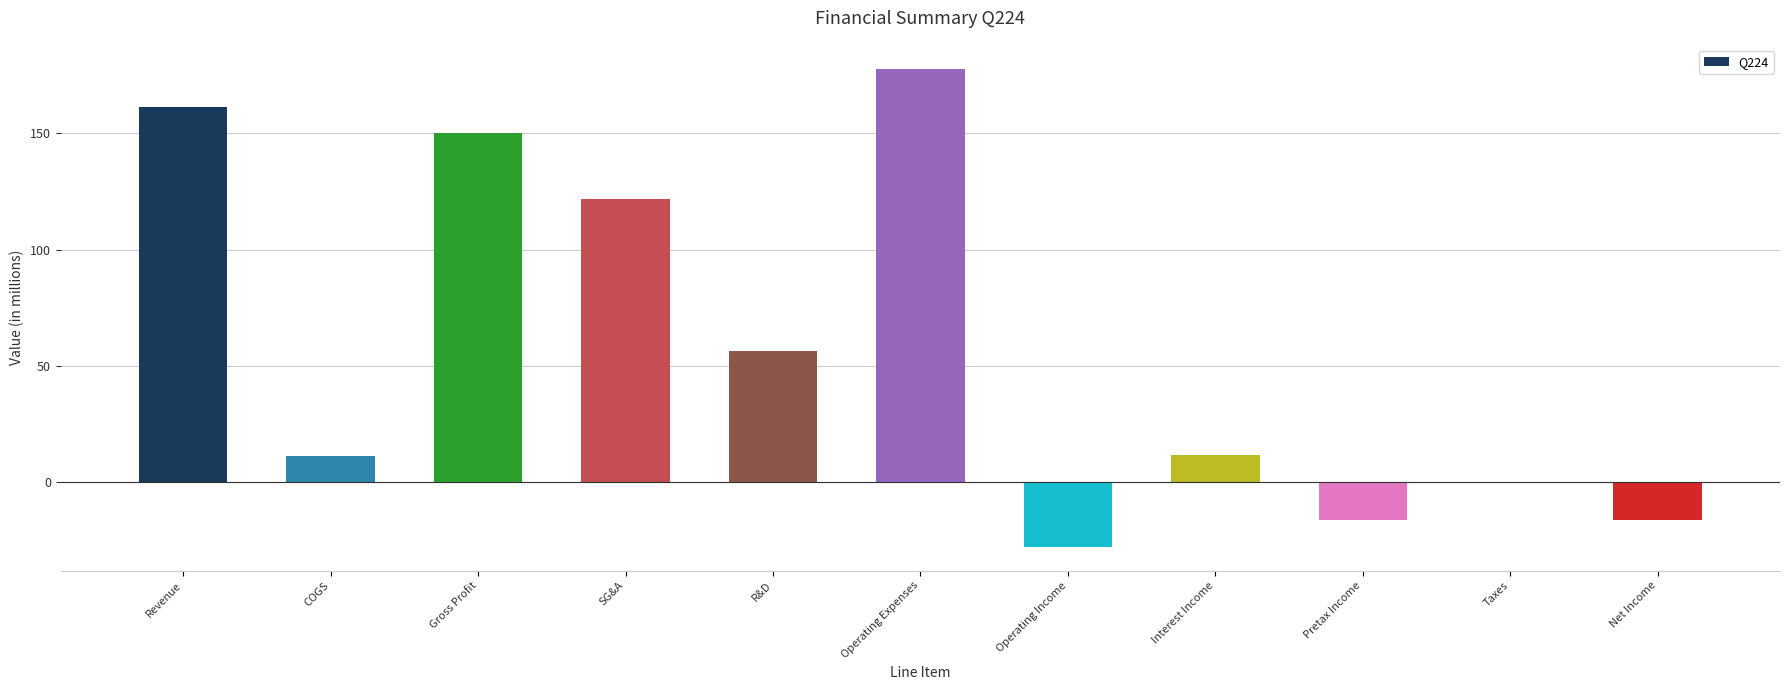

How many values exceed 11?

7